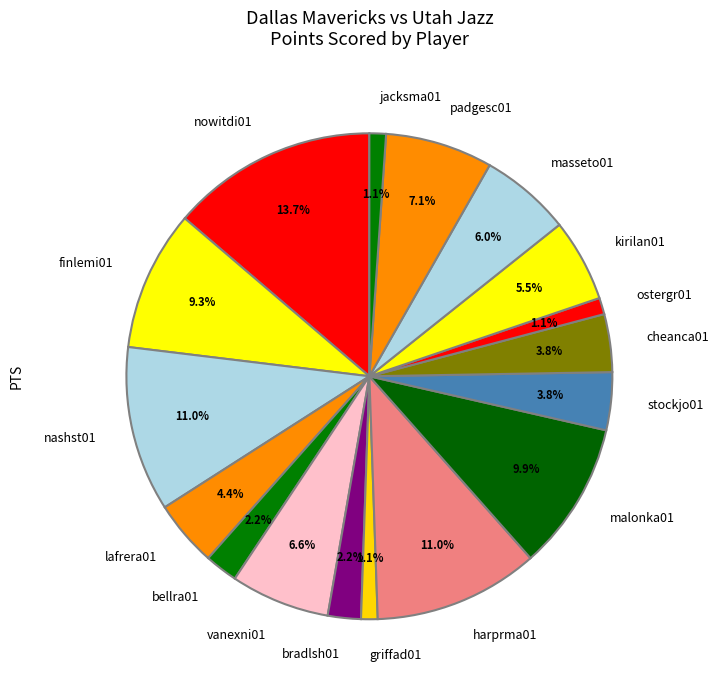

Which has a higher value, nashst01 or padgesc01?

nashst01